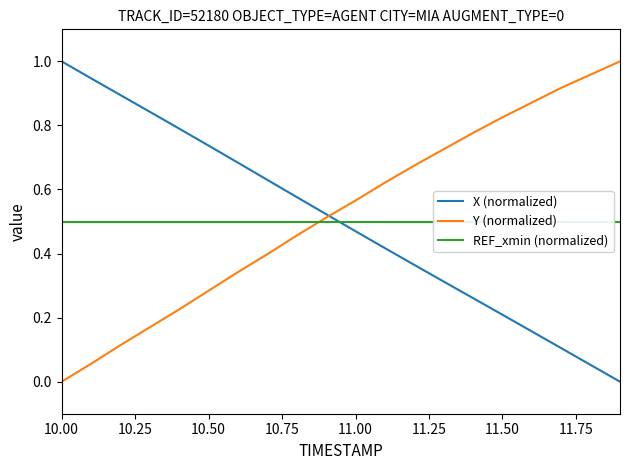

What is the greatest value displayed?

1.0